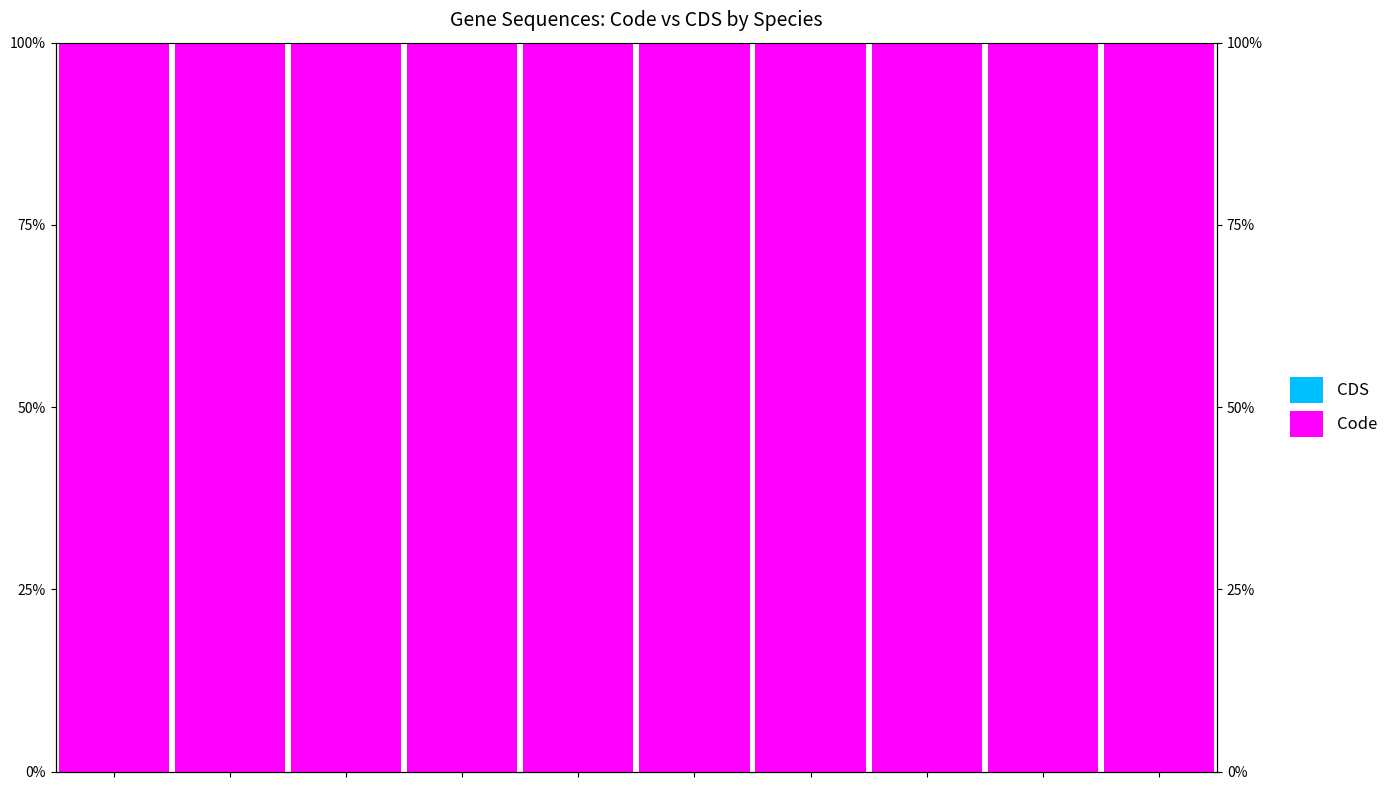

What is the difference between the highest and lowest values at 0?

100